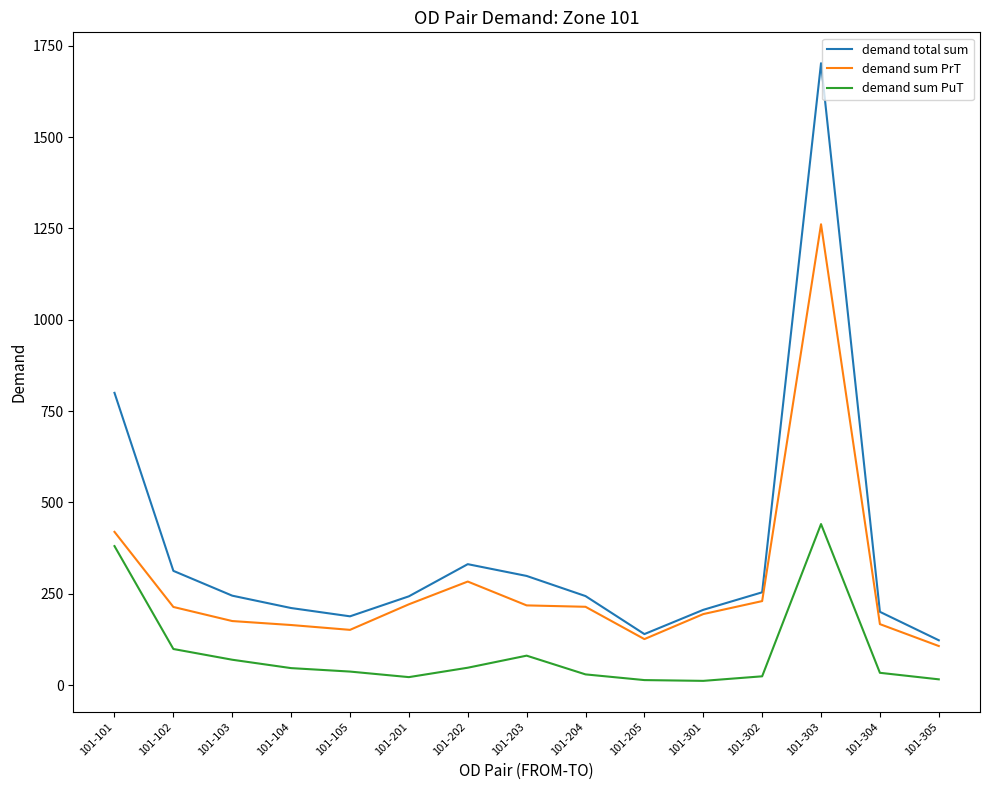

What is the sum of all demand sum PrT values?

4147.3